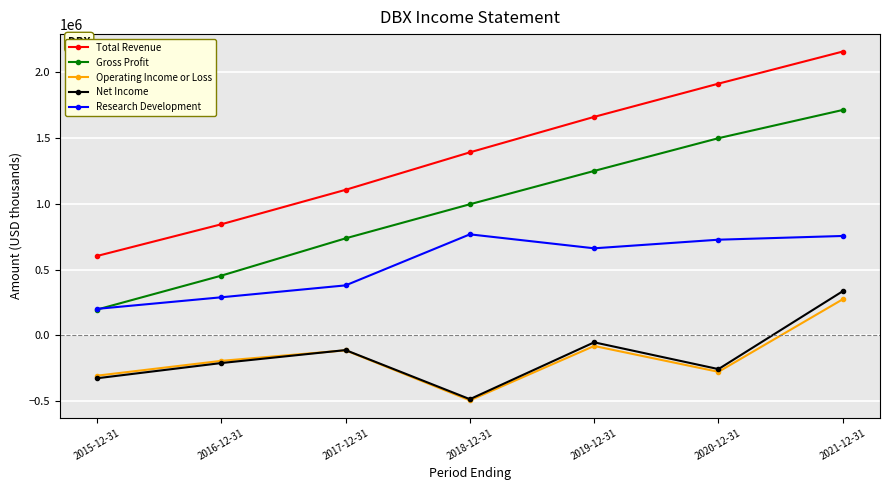

What is the smallest value displayed?

-494000